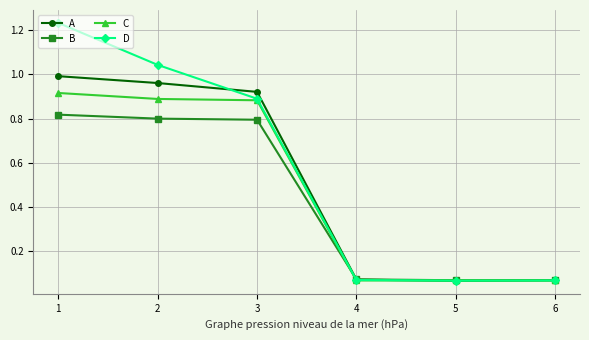

At how many categories does at least one series exceed 1?

2